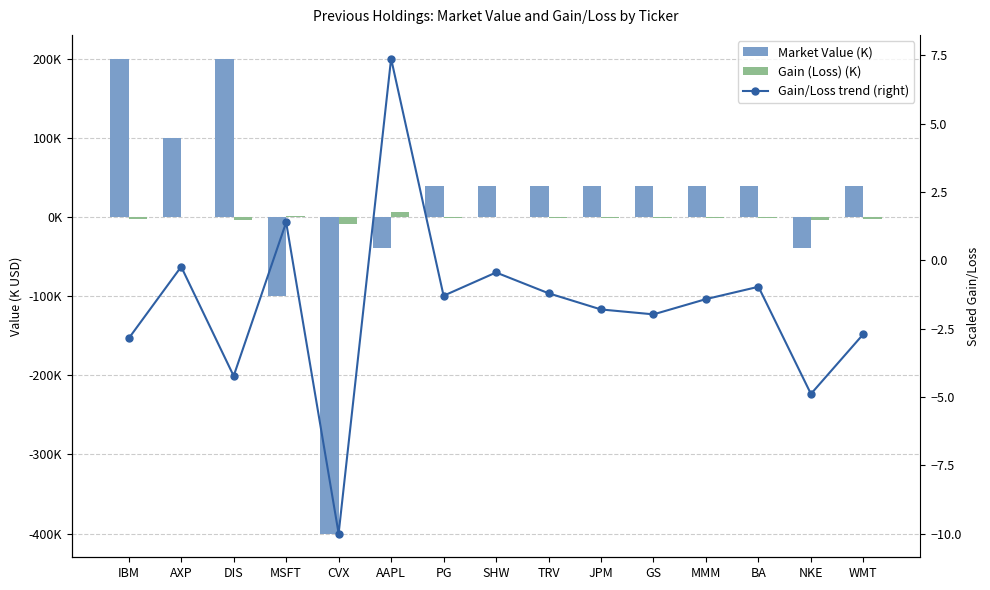

Which series has the largest range (max minus min)?

Market Value (K)